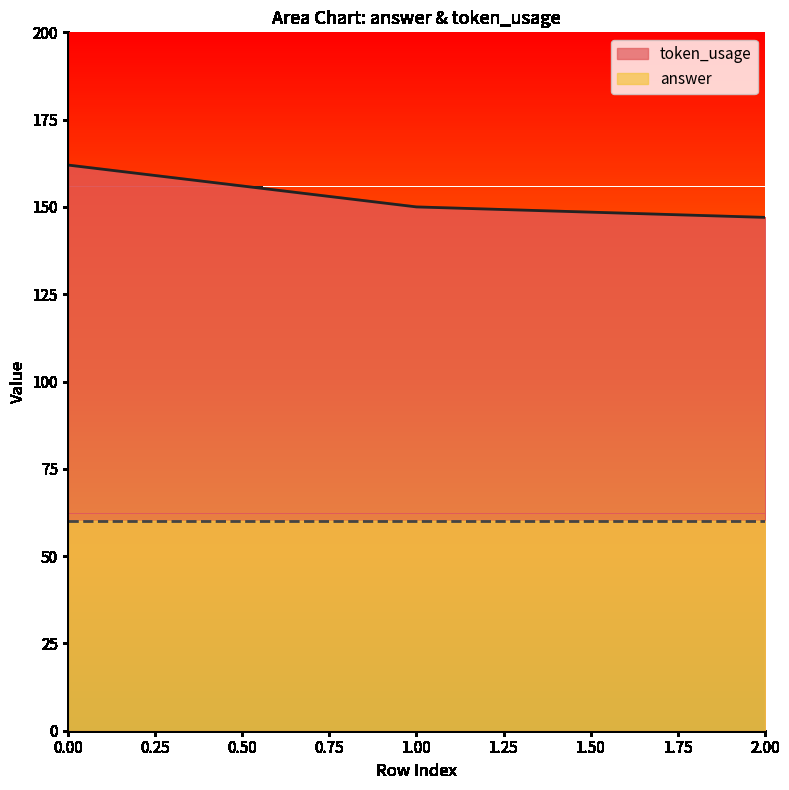

The value at 1 is 150. True or false?

True